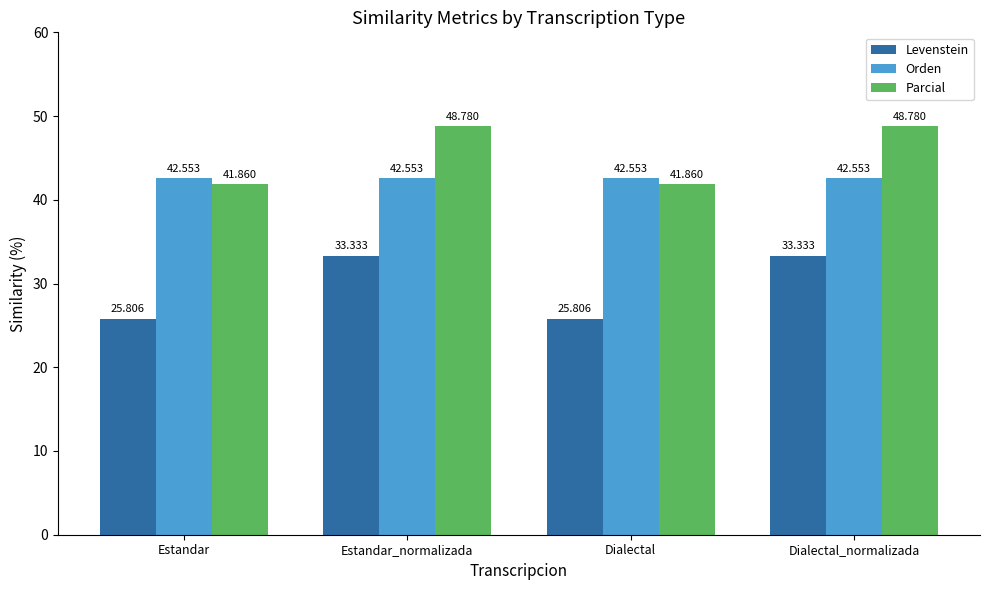

Is the value of Levenstein at Estandar greater than the value of Parcial at Dialectal_normalizada?

No